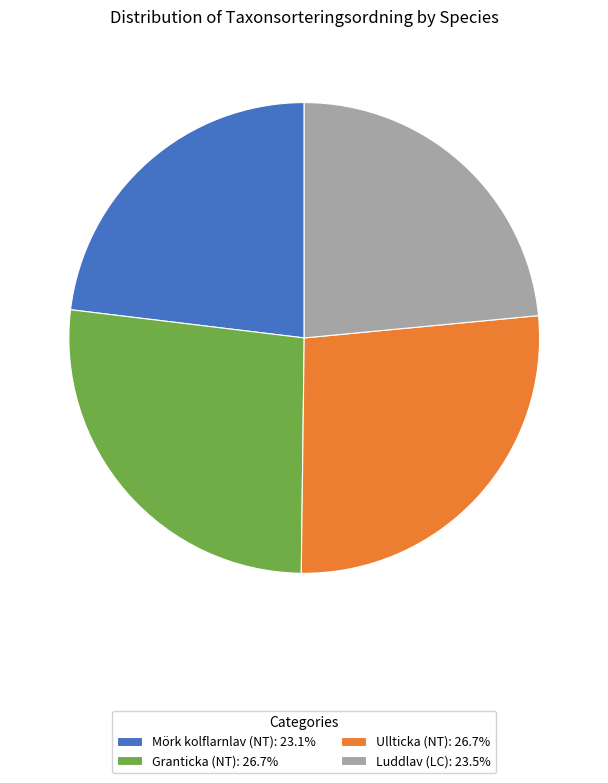

Does Mörk kolflarnlav (NT) represent more than half of the total?

No